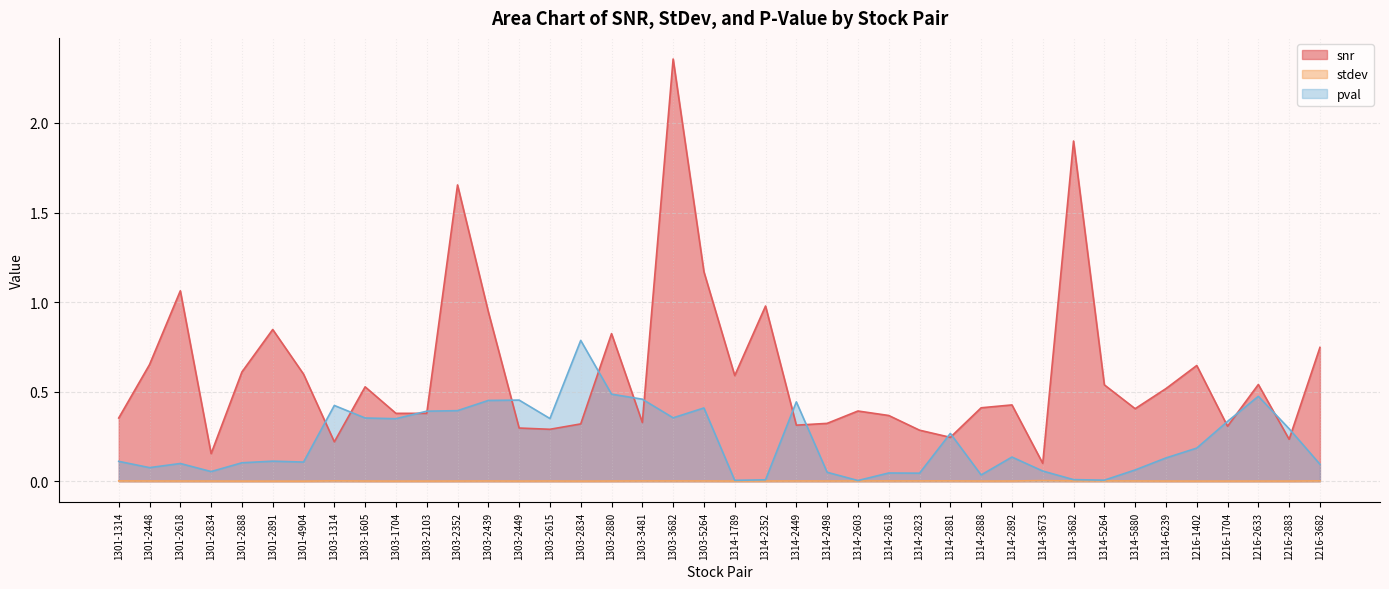

What are all the series names shown in the legend?

snr, stdev, pval